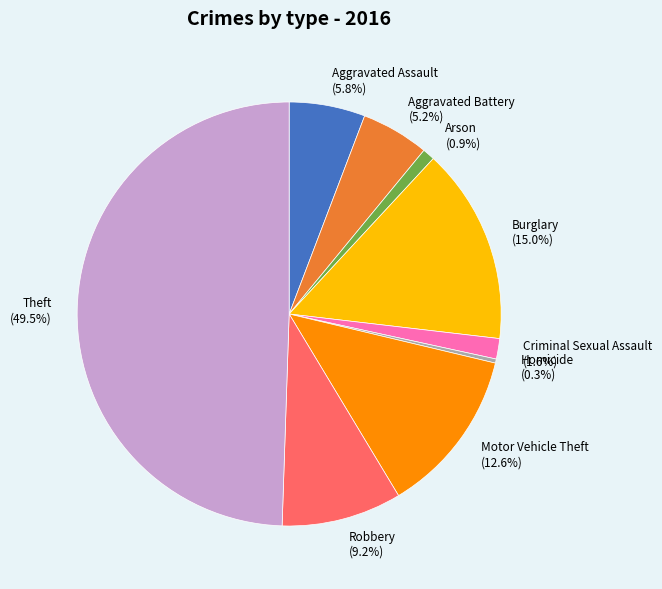

What portion of the pie excludes Robbery?

90.8%